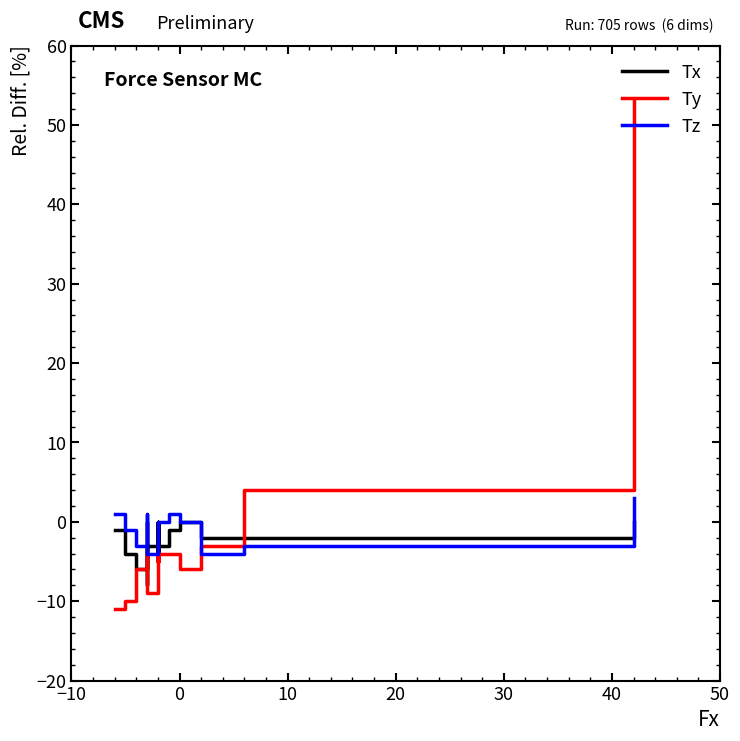

How many intersections are there between Tz and Tx?

3